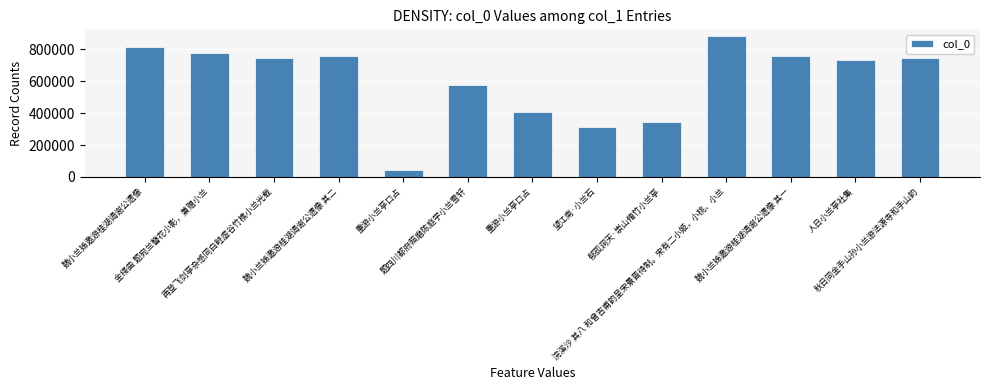

What is the label of the 6th bar from the left?

题四川都府照磨陈庭学小兰雪轩